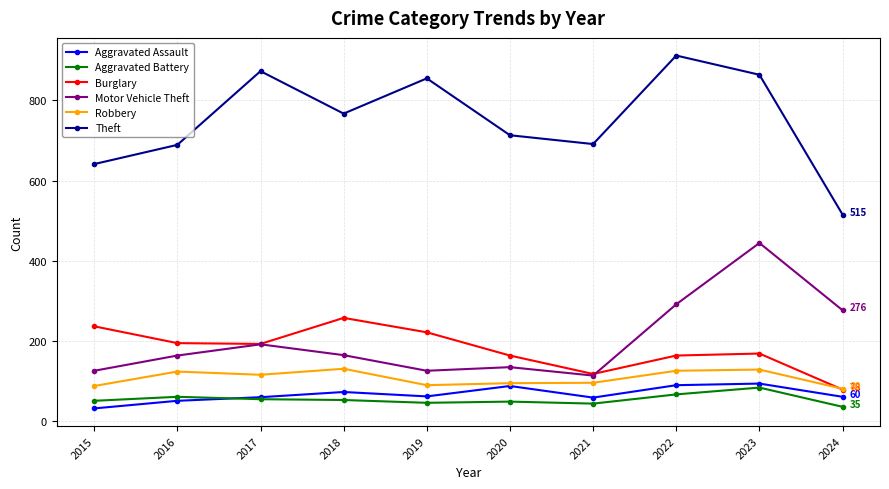

Is it true that Robbery equals 212 at 2022?

False